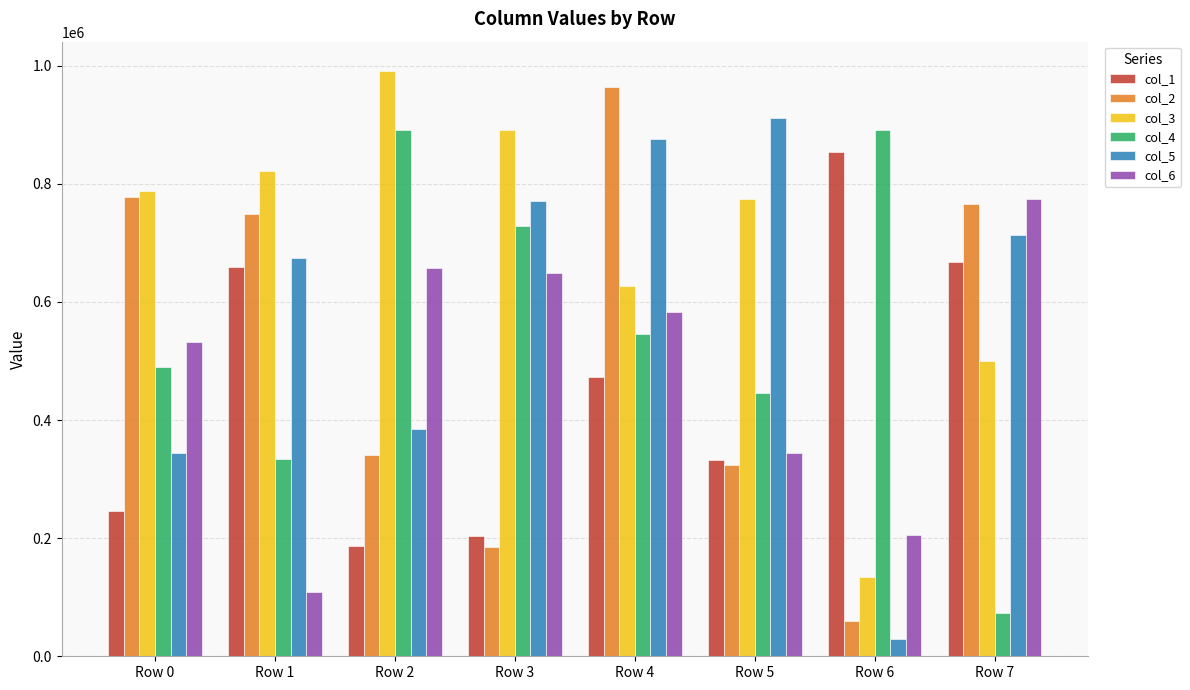

List the series in order of their peak value, lowest first.

col_6, col_1, col_4, col_5, col_2, col_3